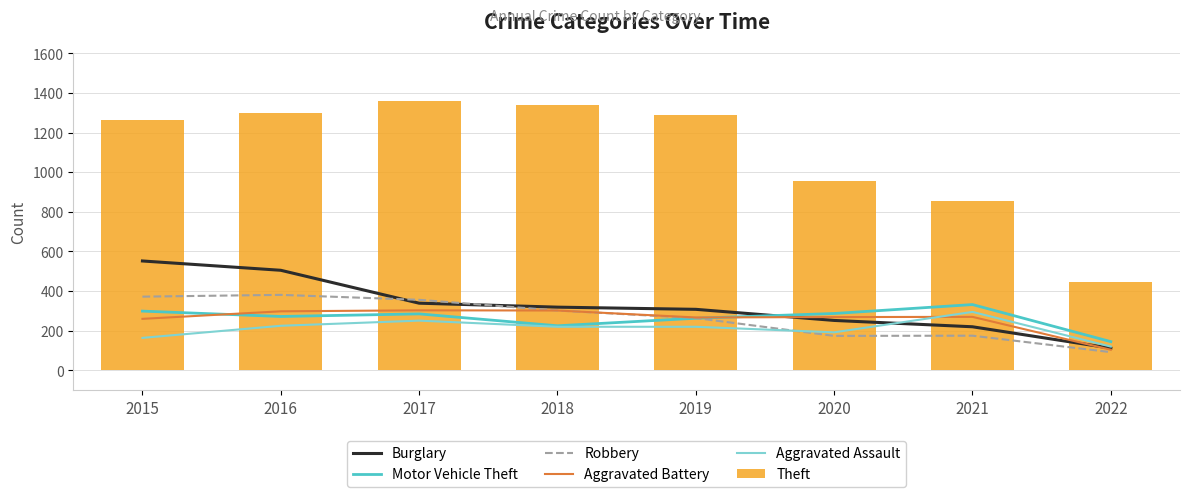

What is the minimum value shown in the chart?

92